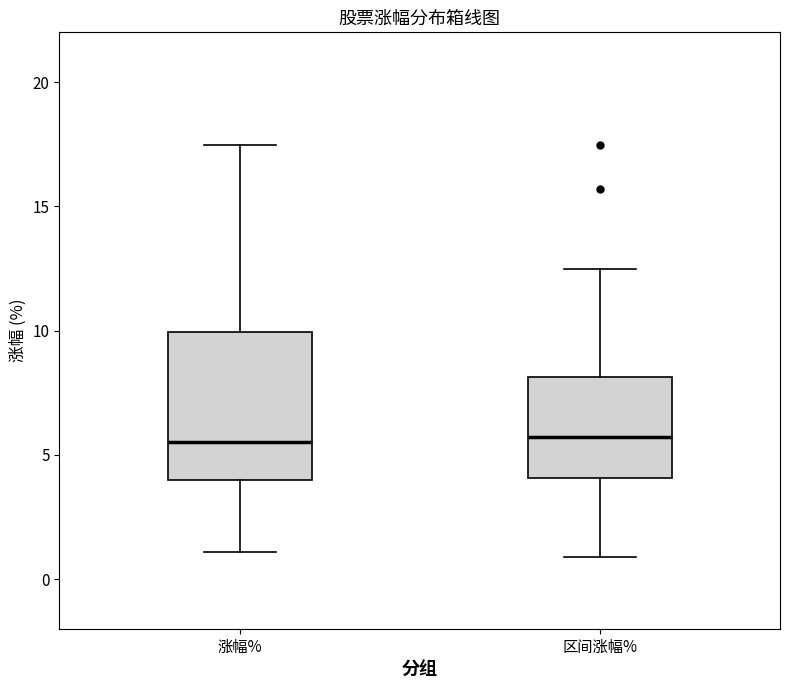

Where is the lower edge of the box for 区间涨幅% on the y-axis? The values are not printed on the chart, so give them approximately, as read against the axis.

4.0